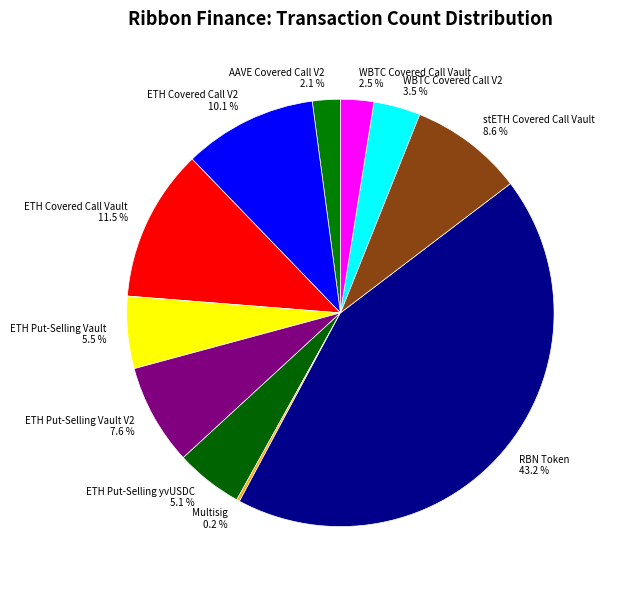

Which slice is the largest?

RBN Token 43.2 %